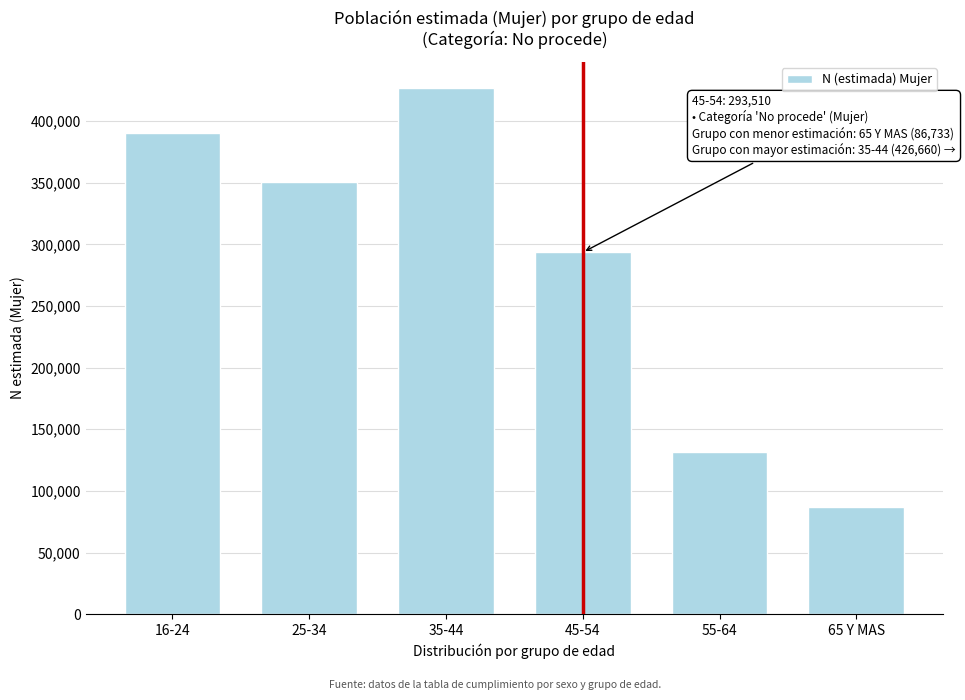

Reading left to right, transcribe all the data shown in this chart.

16-24=390115	25-34=350557	35-44=426660	45-54=293510	55-64=131359	65 Y MAS=86733